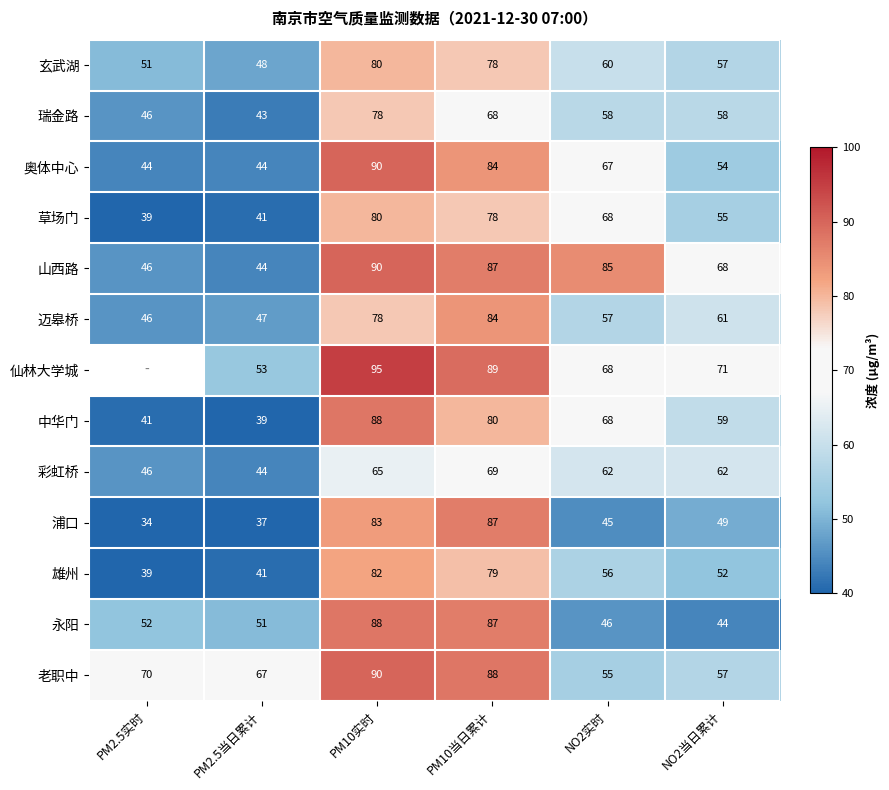

Count the number of categories in the chart.

6